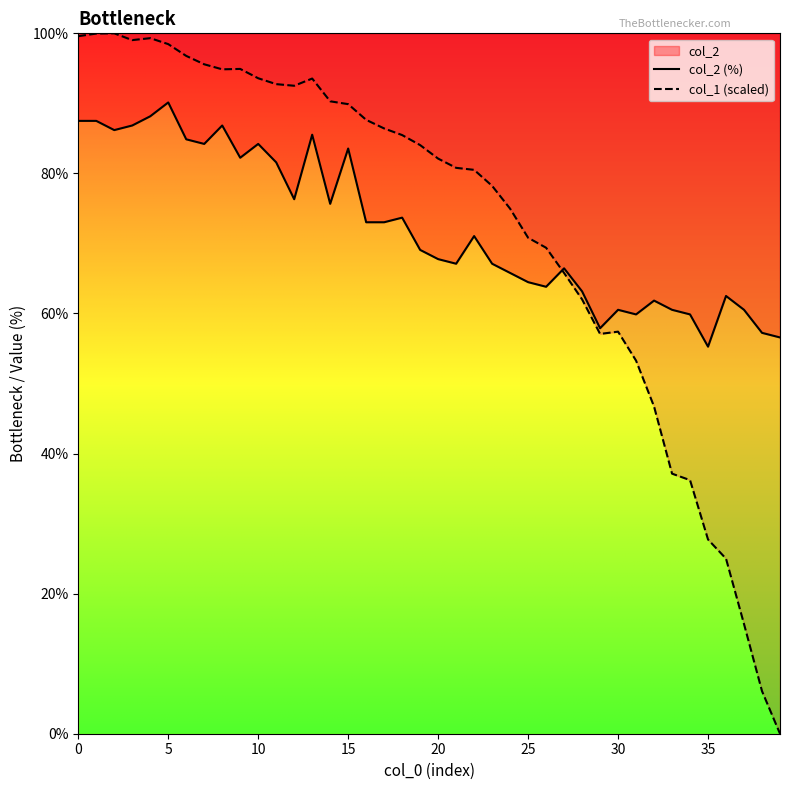

How many categories are shown in the chart?

40